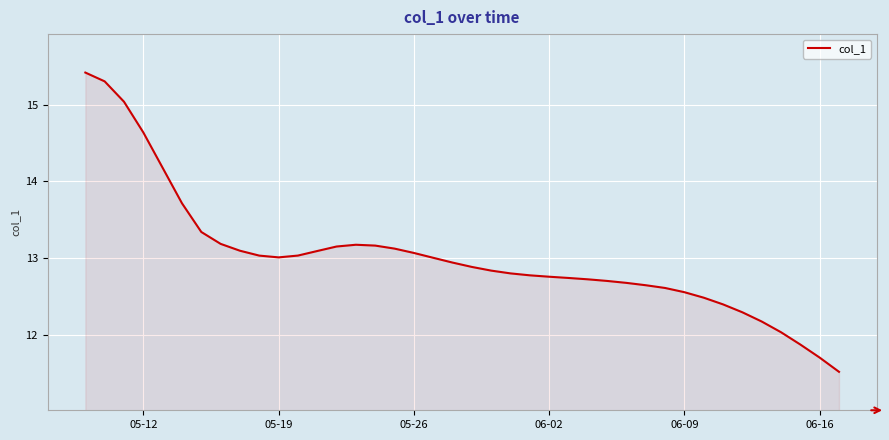

What is the minimum value shown in the chart?

11.5